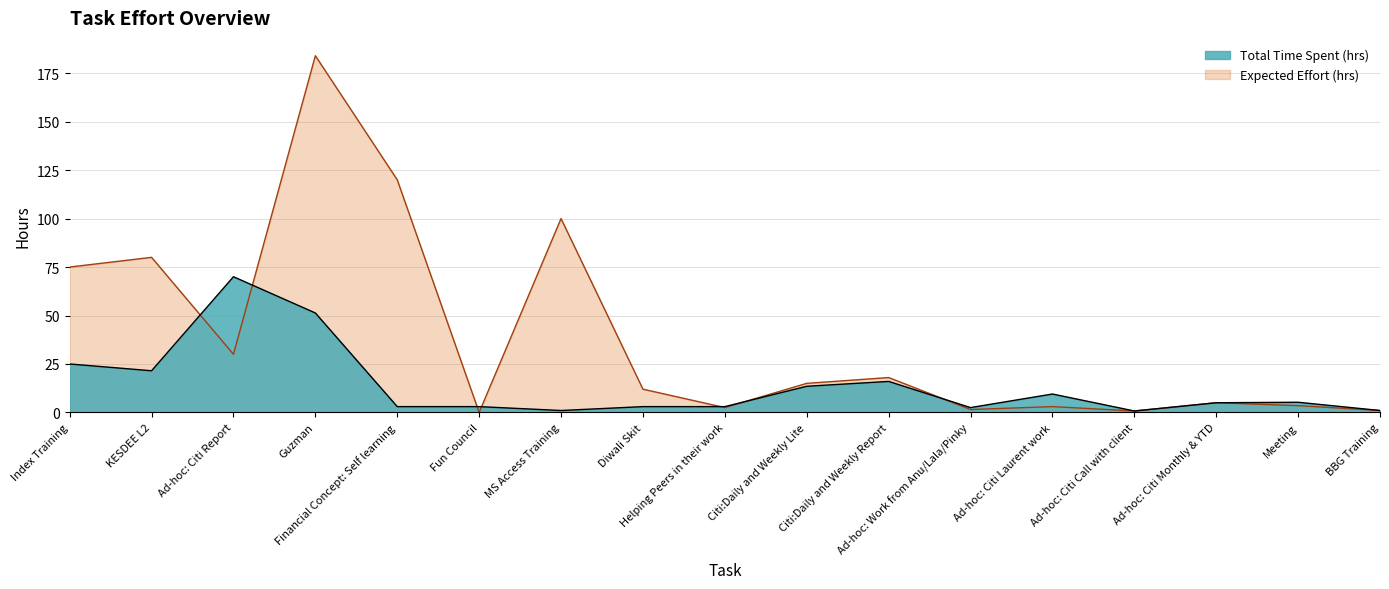

Reading left to right, transcribe all the data shown in this chart.

Total Time Spent (hrs): 25.0	21.5	70.0	51.3	3.0	3.0	1.0	3.0	3.0	13.5	16.0	2.5	9.5	0.8	5.0	5.2	1.0
Expected Effort (hrs): 75.0	80.0	30.0	184.0	120.0	0.0	100.0	12.0	2.5	15.0	18.0	1.5	3.0	0.8	5.0	3.5	1.0